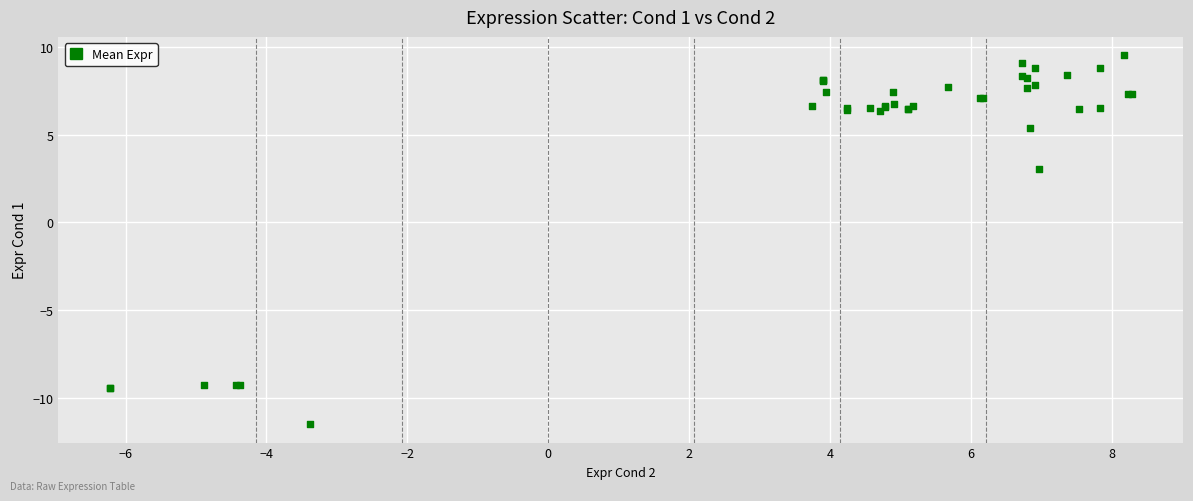

What Y value in the scatter plot is closest to 0?

3.0